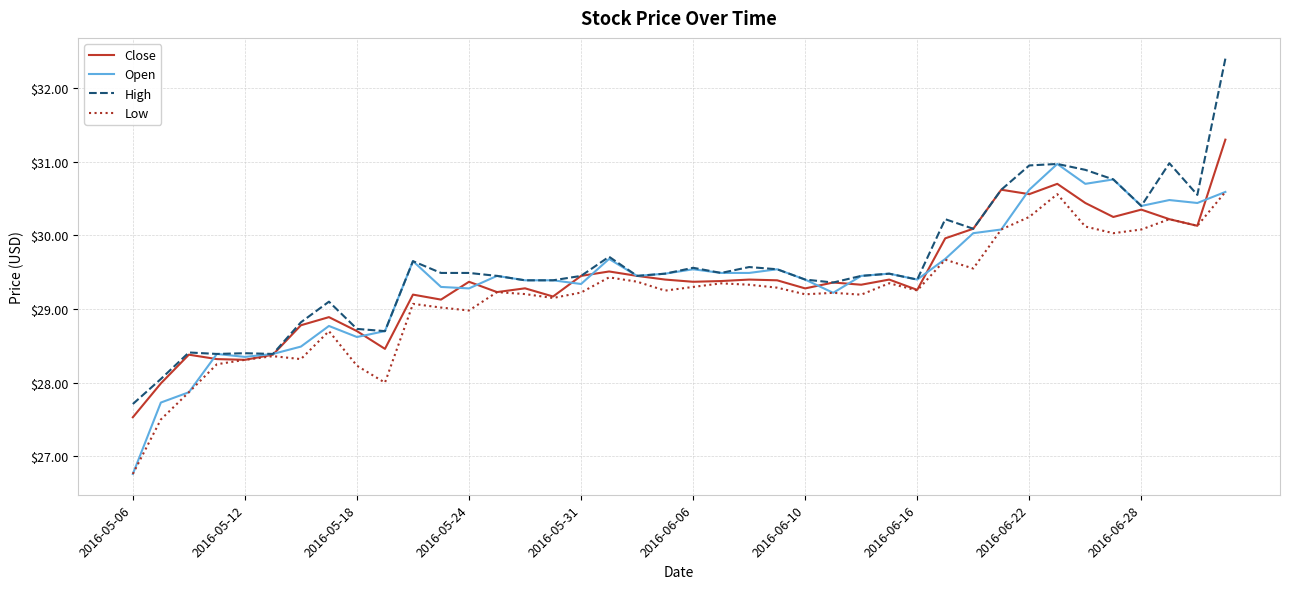

Which series has the largest range (max minus min)?

High